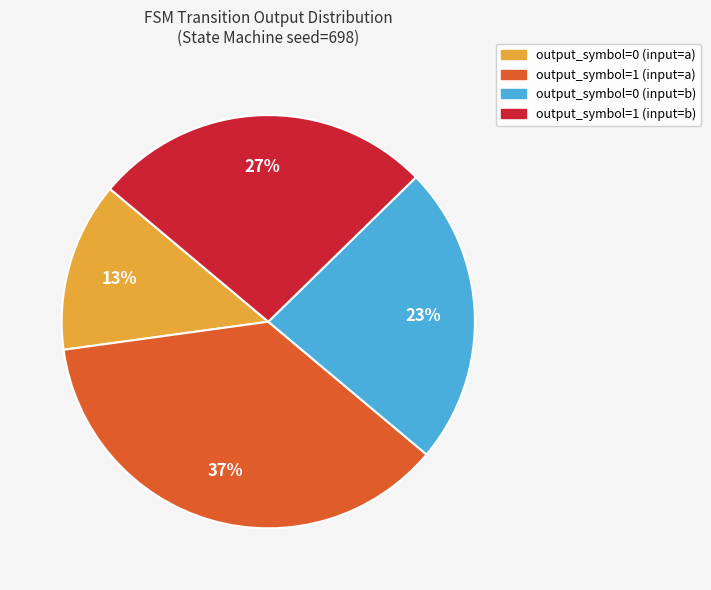

How many slices are in this pie chart?

4